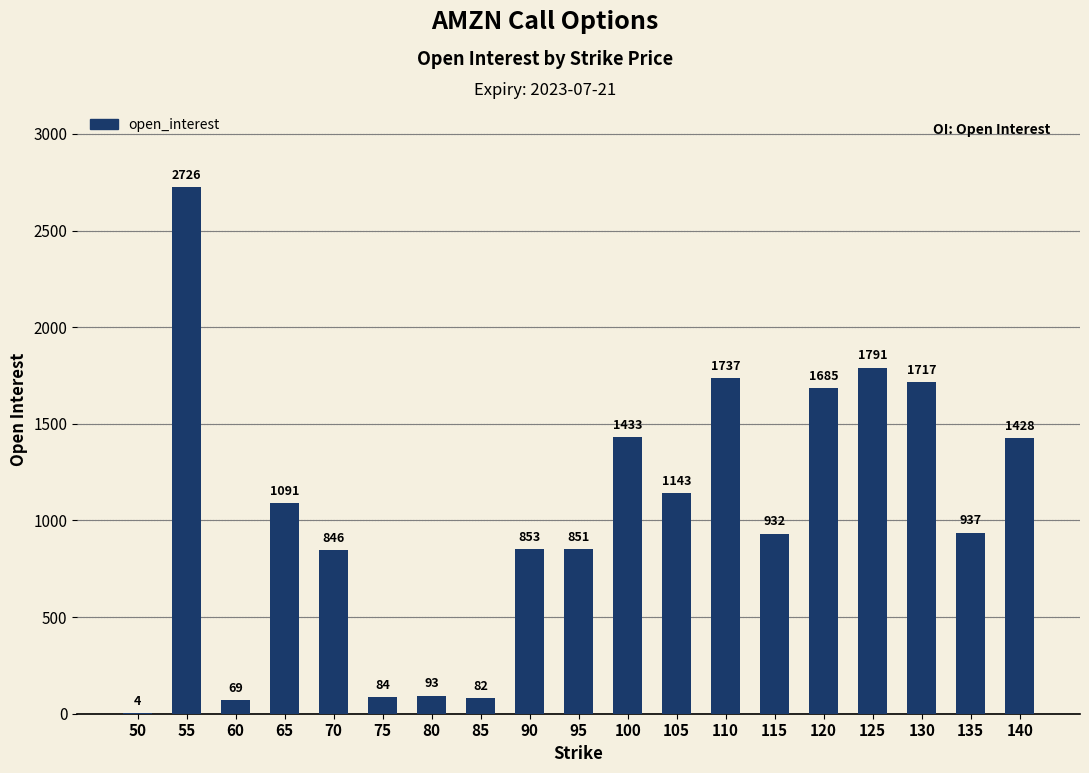

How many data points does each series have?

19